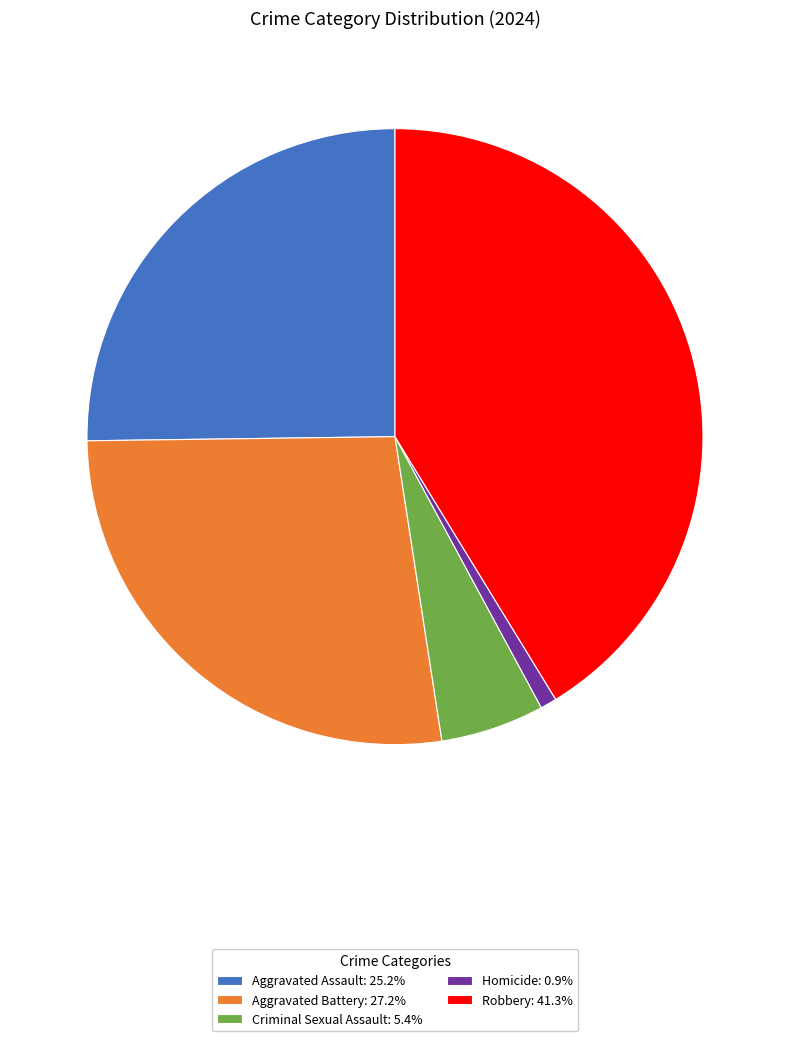

Which category has the biggest portion of the pie?

Robbery